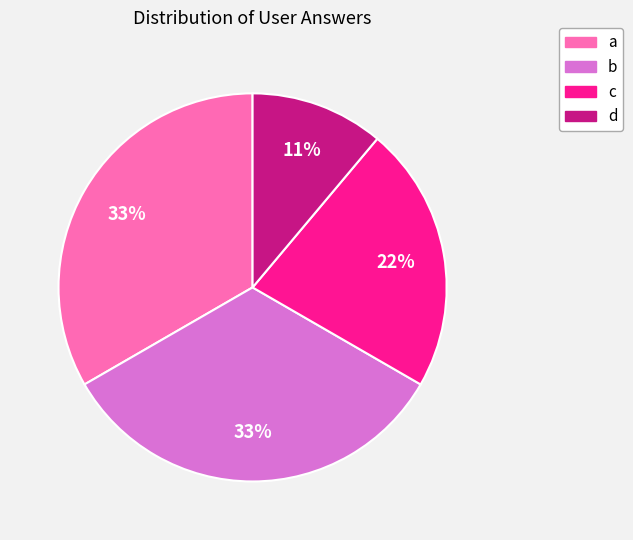

Is a the majority of the pie?

No